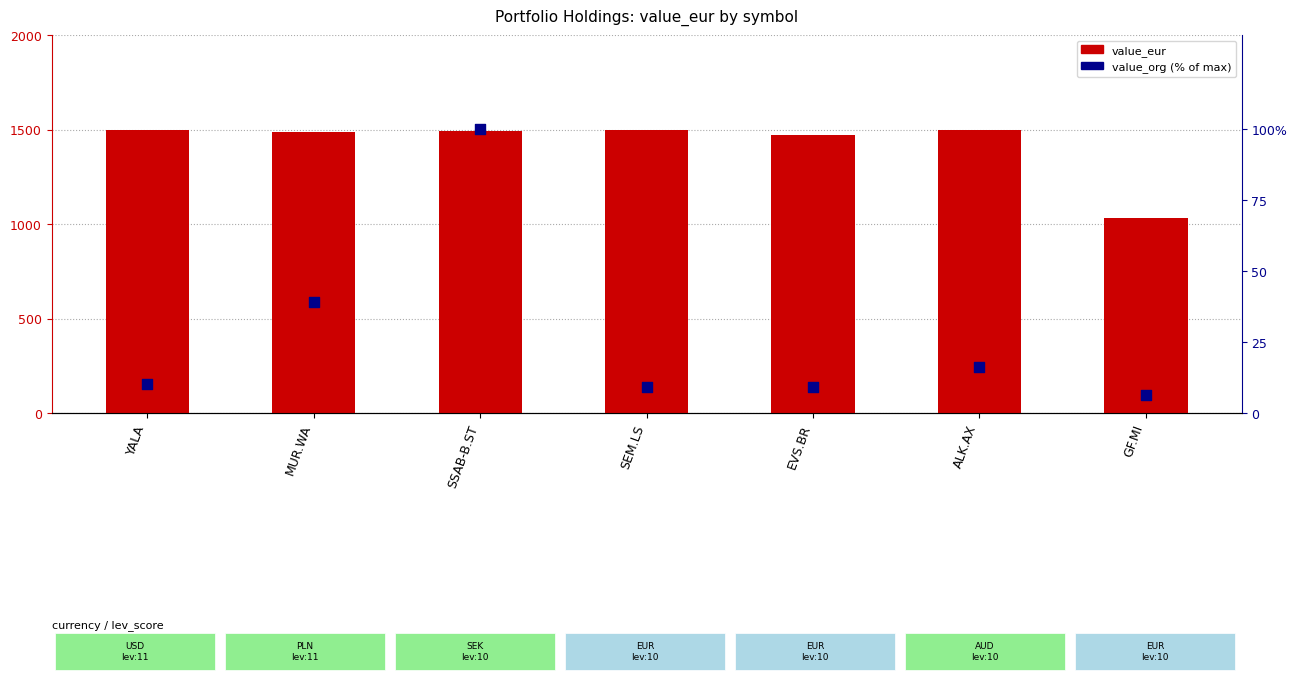

Which series reaches the minimum Y coordinate?

value_org (% of max)